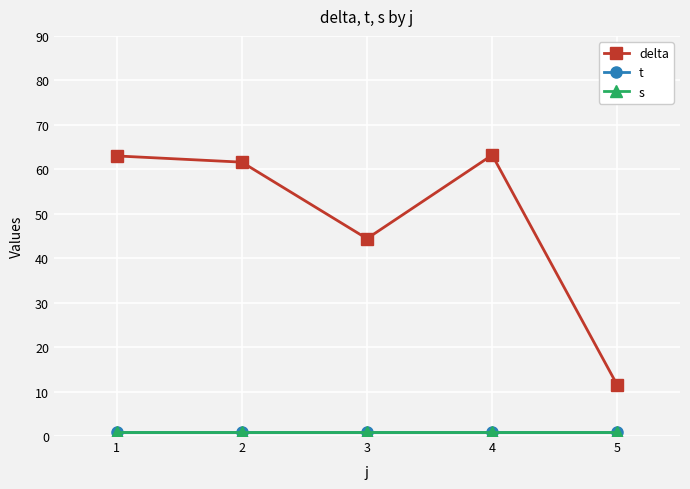

Does the chart have visible grid lines?

Yes